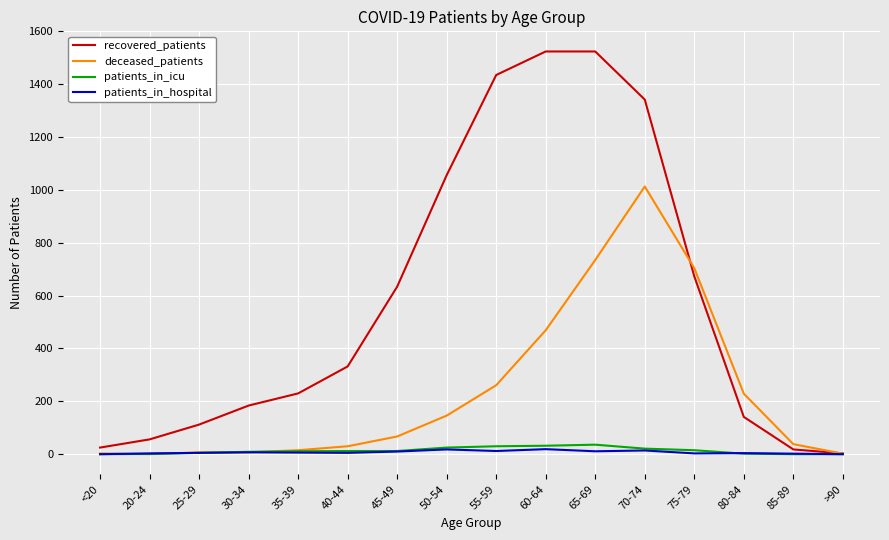

Is the value of recovered_patients at 65-69 greater than the value of patients_in_icu at 35-39?

Yes